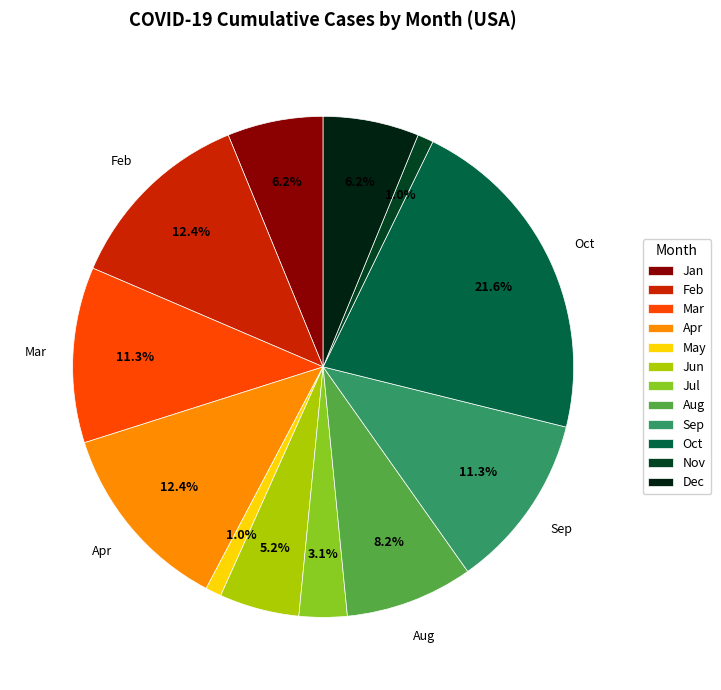

How many slices are in this pie chart?

12